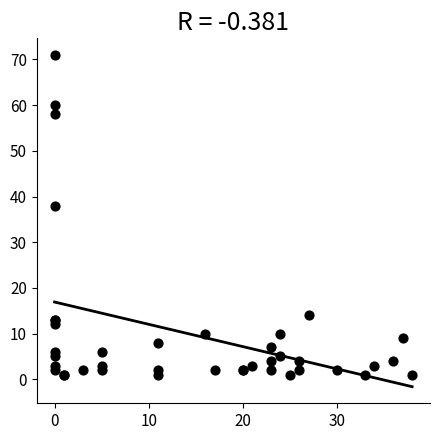

What Y value in the scatter plot is closest to 36?

38